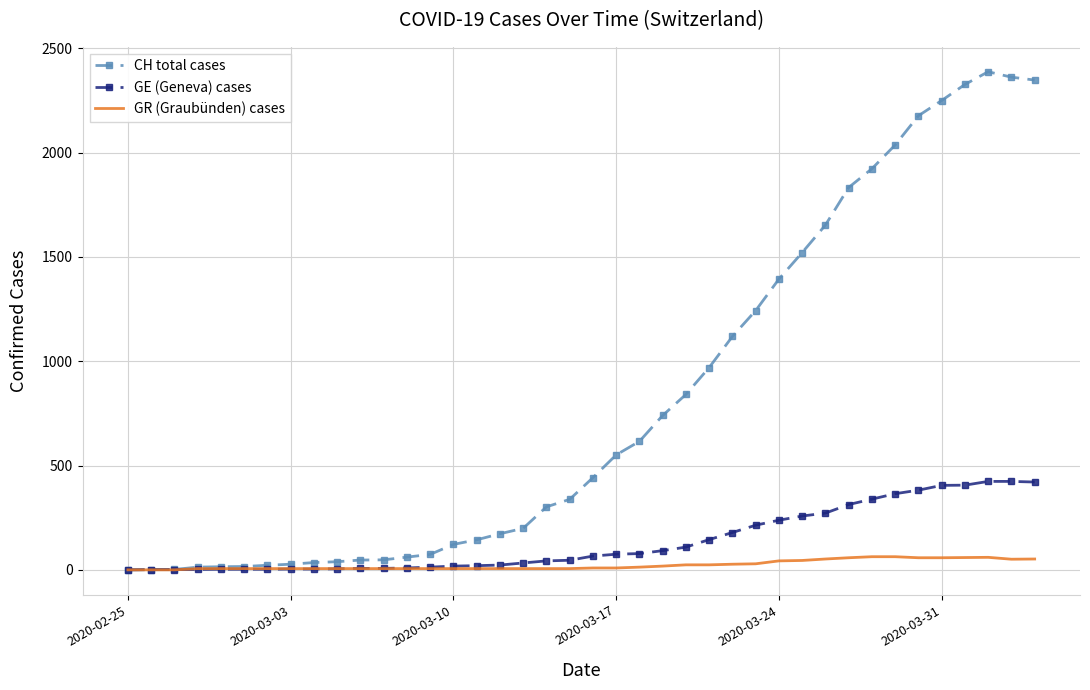

List the series in order of their peak value, highest first.

CH total cases, GE (Geneva) cases, GR (Graubünden) cases